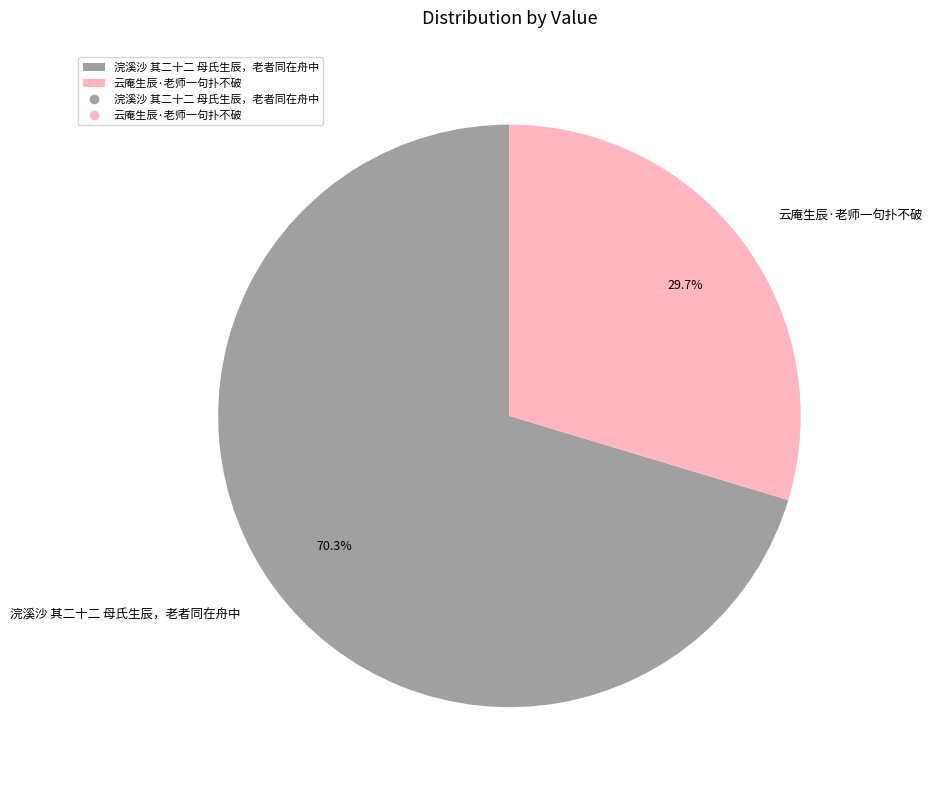

Approximately how many times larger is the value at 浣溪沙 其二十二 母氏生辰，老者同在舟中 compared to 云庵生辰·老师一句扑不破?

2.4